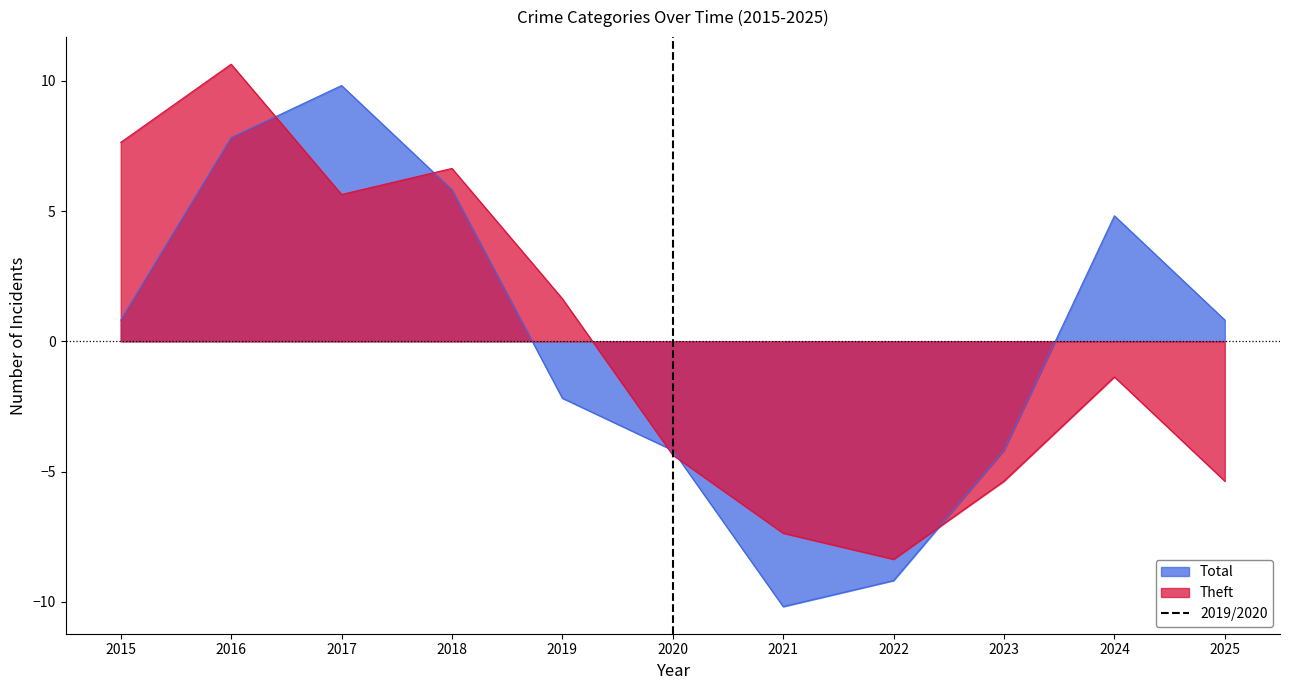

The value of Total at 2015 is 0.8. True or false?

True